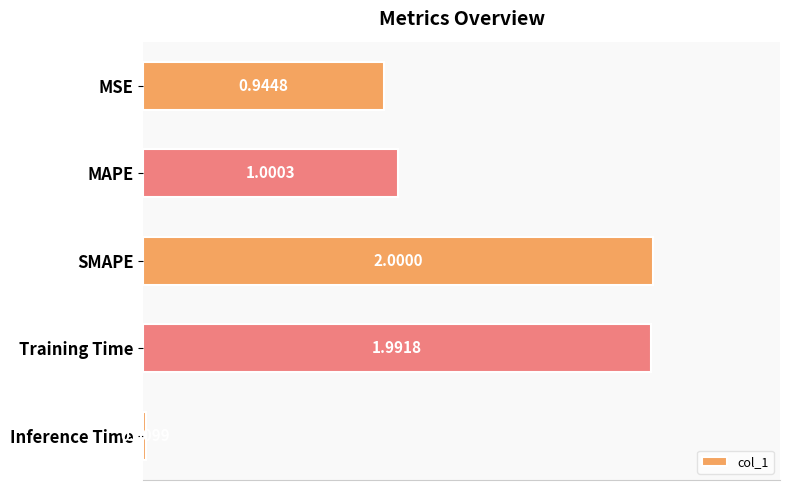

List the labels in order of value, largest first.

SMAPE, Training Time, MAPE, MSE, Inference Time